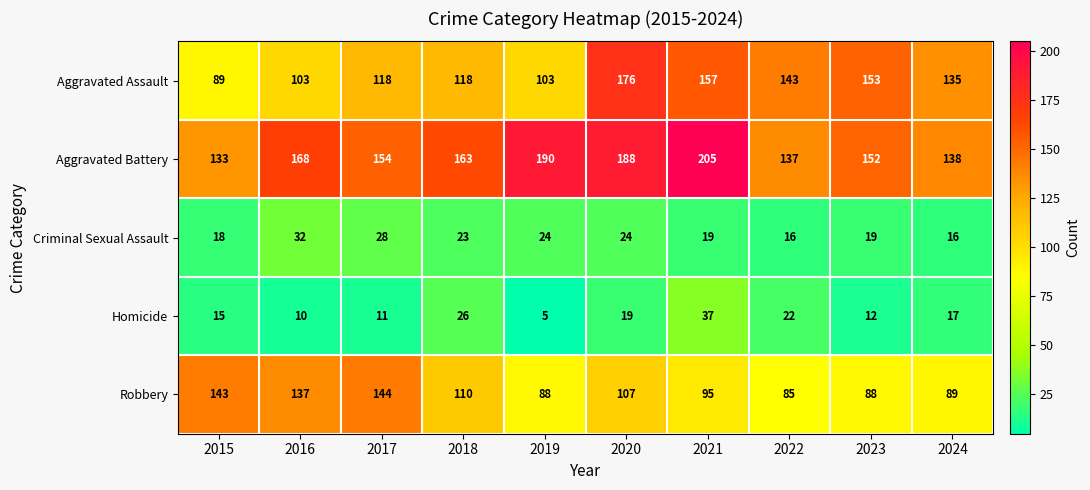

At how many categories does at least one series exceed 26?

10